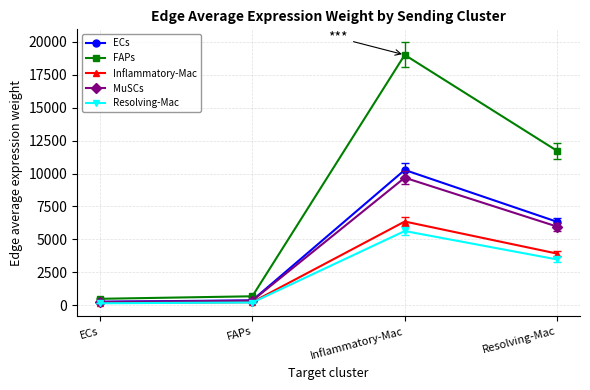

At which category does the chart reach its peak across all series?

Inflammatory-Mac